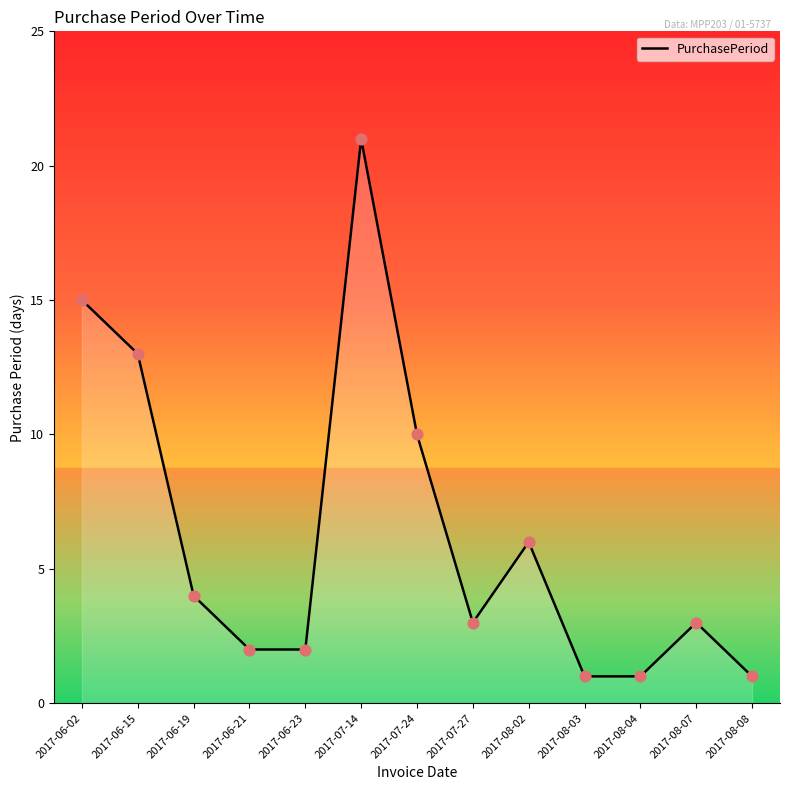

What is the ratio of the value at 2017-08-04 to the value at 2017-08-08?

1.0